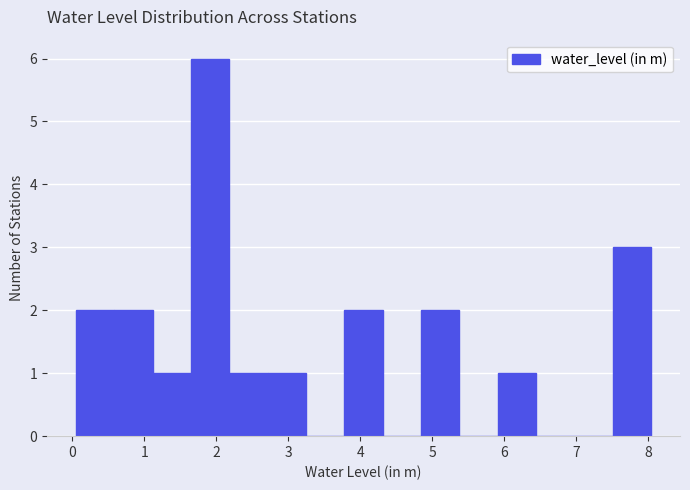

Reading left to right, transcribe this chart: for each bar, give the range it covers on the x-axis and its height. Neither the bar edges nor the heights are printed on the chart, so give them approximately, as read against the axes.

0.1 to 0.6: 2
0.6 to 1.1: 2
1.1 to 1.6: 1
1.6 to 2.2: 6
2.2 to 2.7: 1
2.7 to 3.2: 1
3.2 to 3.8: 0
3.8 to 4.3: 2
4.3 to 4.8: 0
4.8 to 5.4: 2
5.4 to 5.9: 0
5.9 to 6.4: 1
6.4 to 7.0: 0
7.0 to 7.5: 0
7.5 to 8.0: 3